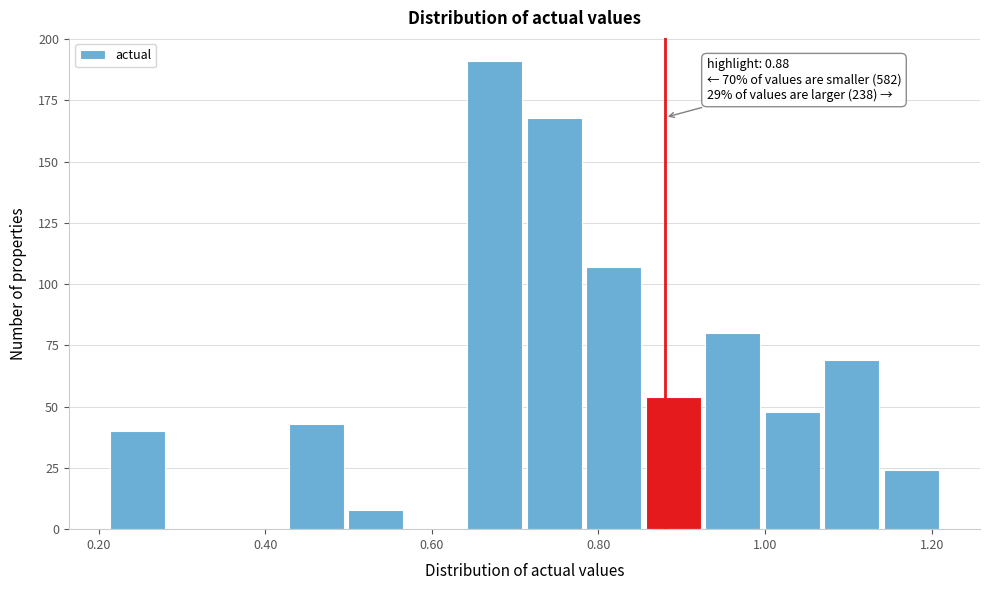

Around what value on the x-axis is the tallest bar? Give the approximate position of its centre, as read against the axis.

0.68